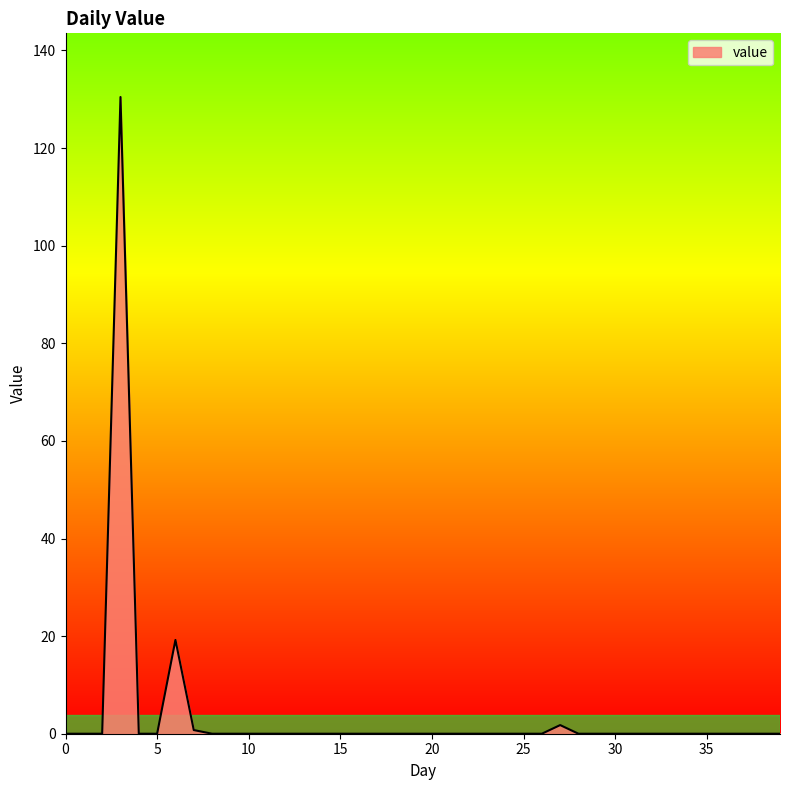

What is the difference between the maximum and minimum values?

130.5